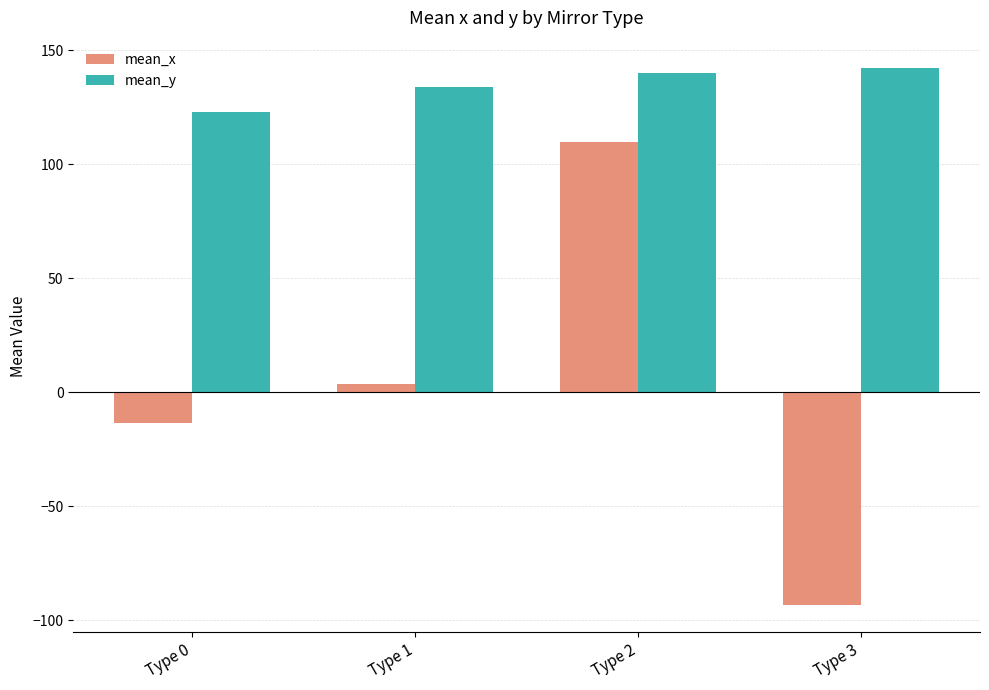

What is the minimum value for mean_x?

-93.3